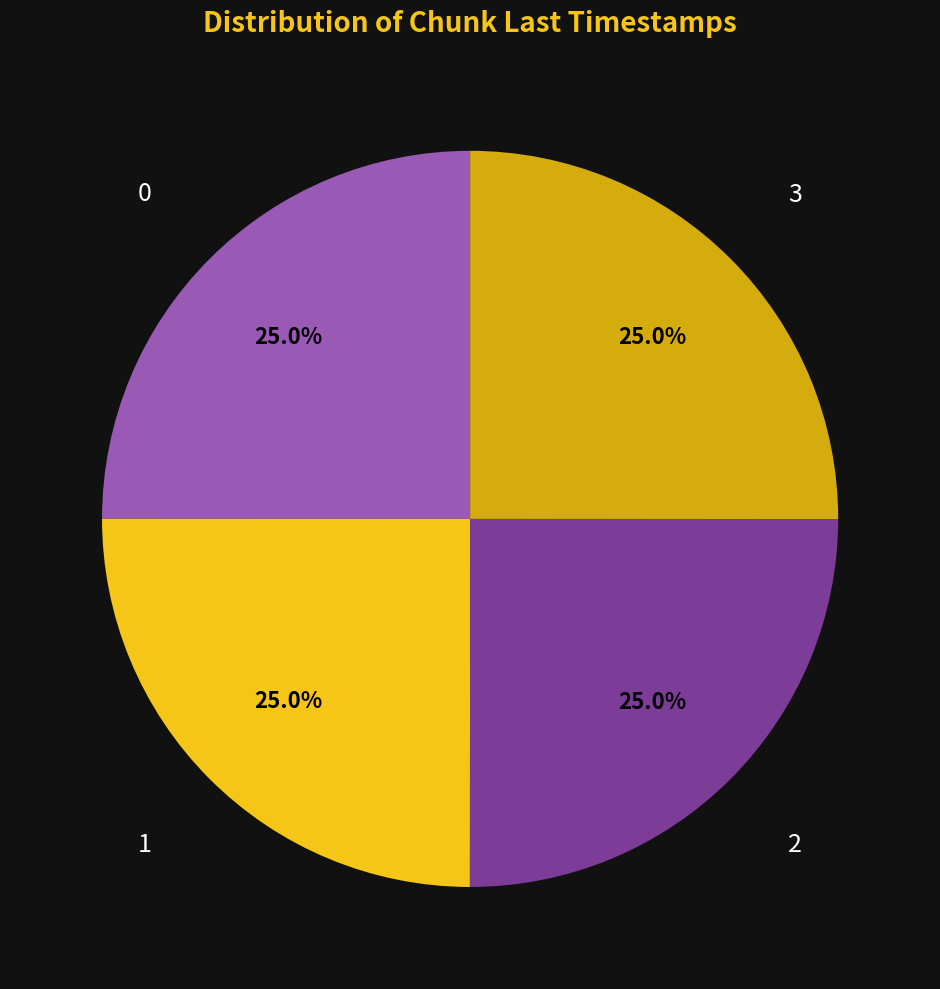

Count the number of slices in the pie.

4